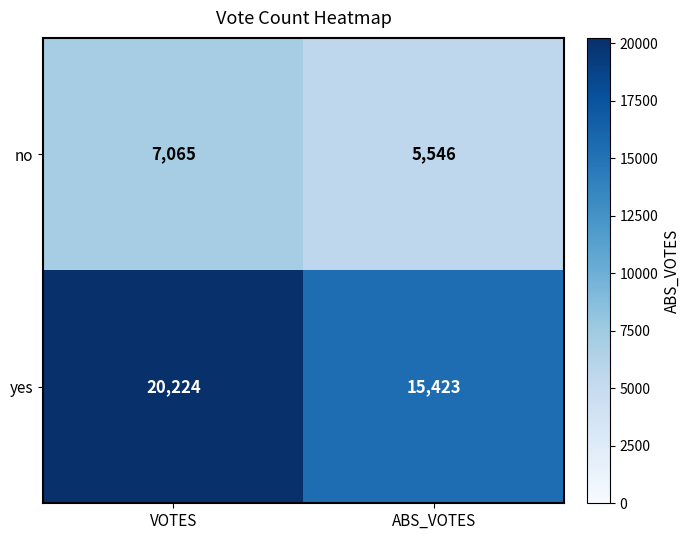

True or false: yes has a value of 15423 at ABS_VOTES.

True